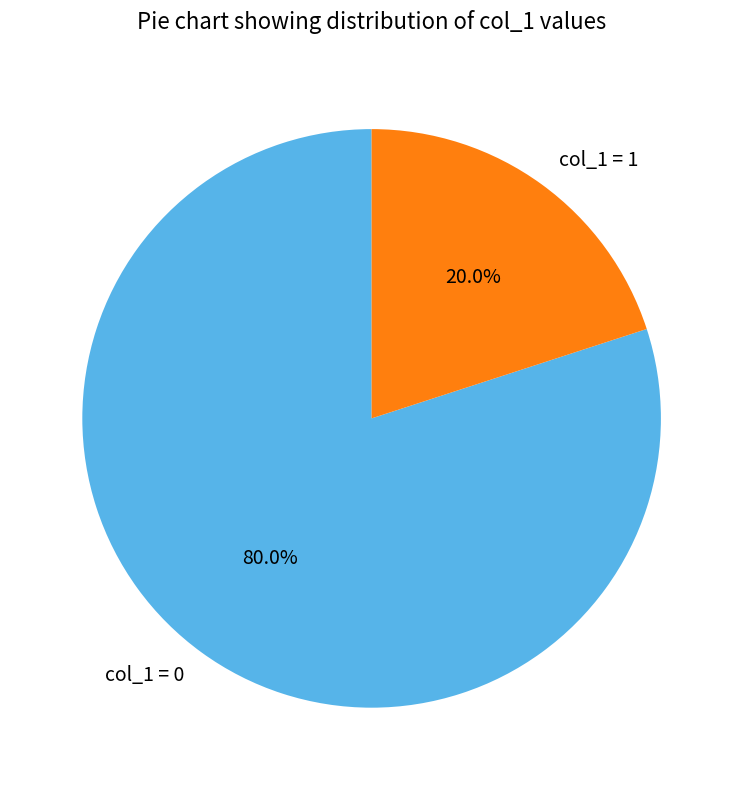

What portion of the pie excludes col_1 = 1?

80.0%